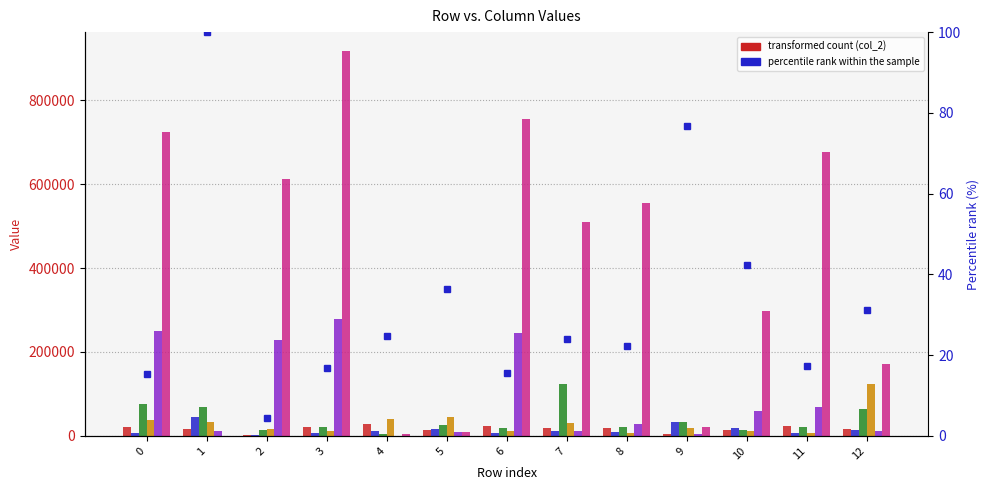

What is the highest value of the col_7 series?

916230.0